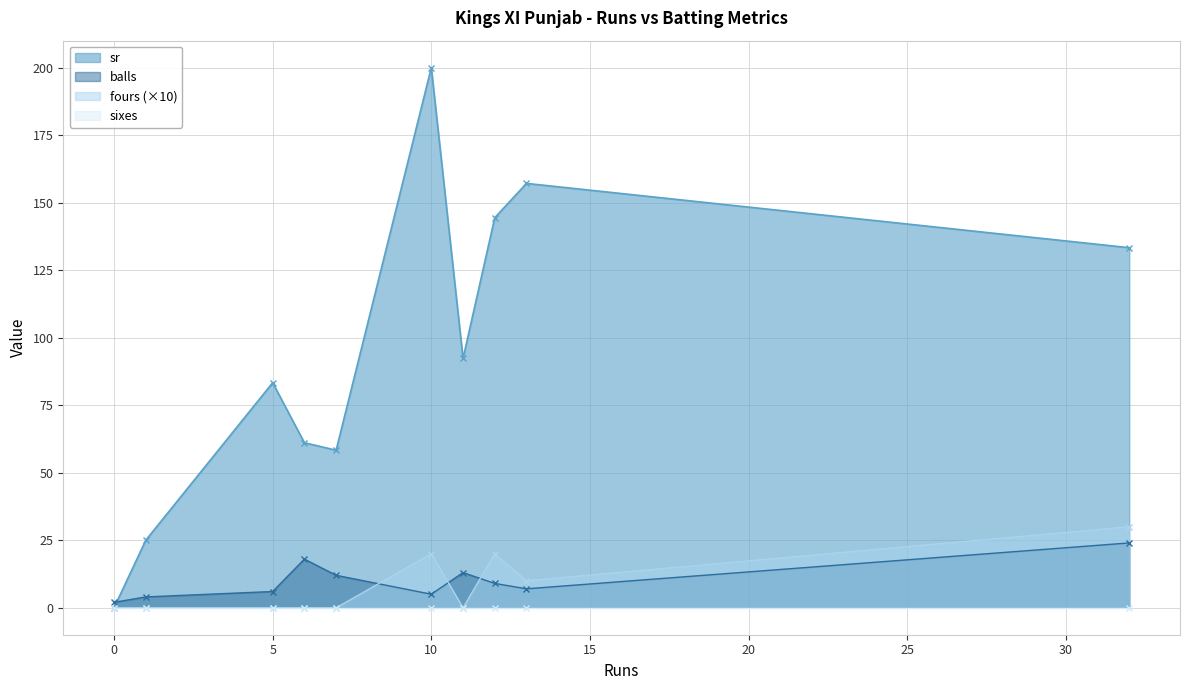

List the labels in order of balls value, smallest first.

0, 1, 10, 5, 13, 12, 7, 11, 6, 32